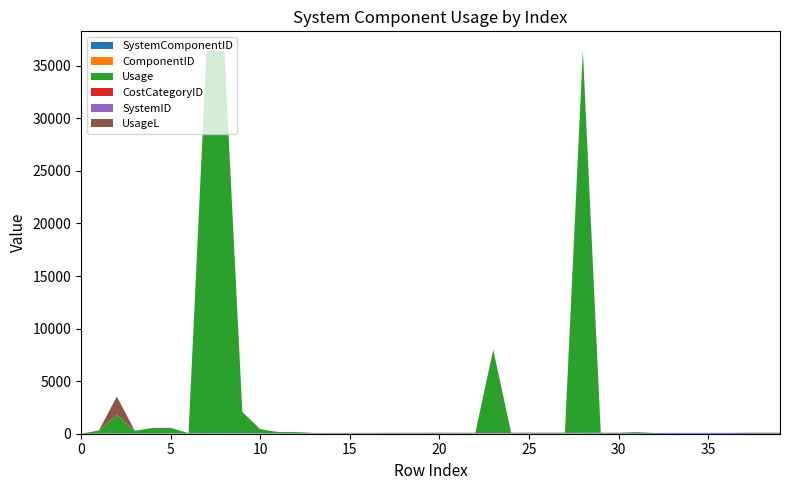

Reading right to left, list all the values displayed in this chart.

SystemComponentID: 39=65	38=64	37=63	36=62	35=61	34=60	33=59	32=58	31=57	30=55	29=54	28=53	27=51	26=50	25=49	24=45	23=44	22=43	21=42	20=41	19=40	18=39	17=38	16=37	15=36	14=35	13=34	12=33	11=32	10=31	9=30	8=29	7=28	6=20	5=15	4=14	3=4	2=3	1=2	0=1
ComponentID: 39=23	38=21	37=20	36=6	35=5	34=4	33=3	32=6	31=7	30=31	29=30	28=29	27=28	26=27	25=26	24=25	23=24	22=22	21=23	20=21	19=20	18=21	17=20	16=19	15=18	14=17	13=16	12=6	11=5	10=4	9=3	8=7	7=7	6=15	5=6	4=5	3=4	2=3	1=2	0=1
Usage: 39=0	38=0	37=0	36=0	35=0	34=0	33=5	32=1	31=90	30=1	29=1	28=36364	27=20	26=20	25=20	24=20	23=7919	22=20	21=20	20=20	19=20	18=20	17=20	16=20	15=20	14=20	13=20	12=116	11=116	10=386	9=2037	8=36364	7=36364	6=20	5=531	4=531	3=269	2=1769	1=303	0=0
CostCategoryID: 39=8	38=10	37=9	36=5	35=5	34=5	33=5	32=0	31=1	30=8	29=8	28=2	27=7	26=7	25=7	24=5	23=5	22=2	21=8	20=10	19=9	18=10	17=9	16=8	15=4	14=7	13=7	12=5	11=5	10=5	9=5	8=1	7=1	6=7	5=5	4=5	3=5	2=5	1=2	0=1
SystemID: 39=13	38=13	37=13	36=13	35=13	34=13	33=13	32=14	31=13	30=12	29=11	28=1	27=8	26=8	25=8	24=8	23=8	22=8	21=8	20=8	19=8	18=1	17=1	16=1	15=1	14=1	13=1	12=8	11=8	10=8	9=8	8=8	7=1	6=1	5=1	4=1	3=1	2=1	1=1	0=1
UsageL: 39=0	38=0	37=0	36=0	35=0	34=0	33=0	32=0	31=0	30=0	29=0	28=0	27=0	26=0	25=0	24=0	23=0	22=0	21=0	20=0	19=0	18=0	17=0	16=0	15=0	14=0	13=0	12=0	11=0	10=0	9=0	8=0	7=0	6=0	5=0	4=0	3=0	2=1760	1=0	0=0